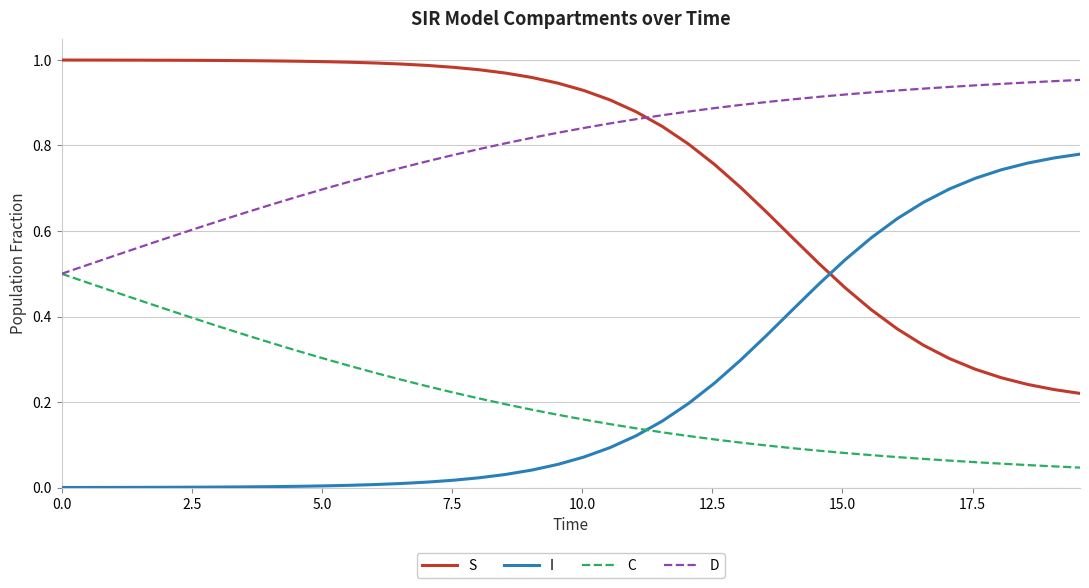

True or false: D and I cross at least once.

False